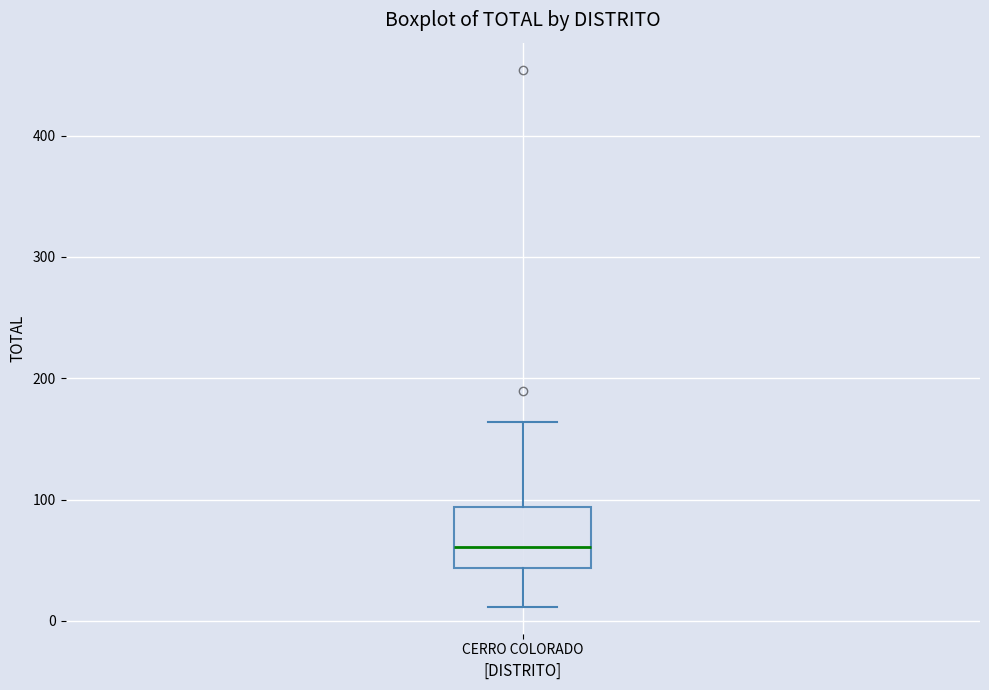

Read this box plot against the y-axis: the position of the median line, the range covered by the box, and the ends of both whiskers. The values are not printed on the chart, so give them approximately, as read against the axis.

median 60, box 40 to 90, whiskers 10 to 160